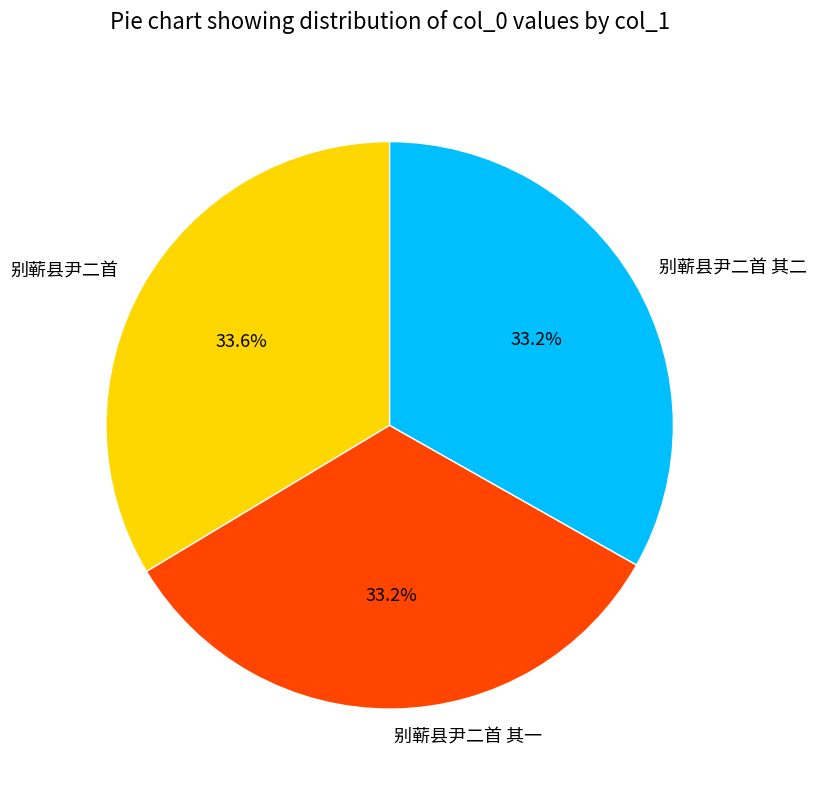

To the nearest percent, what portion does 别蕲县尹二首 represent?

34%